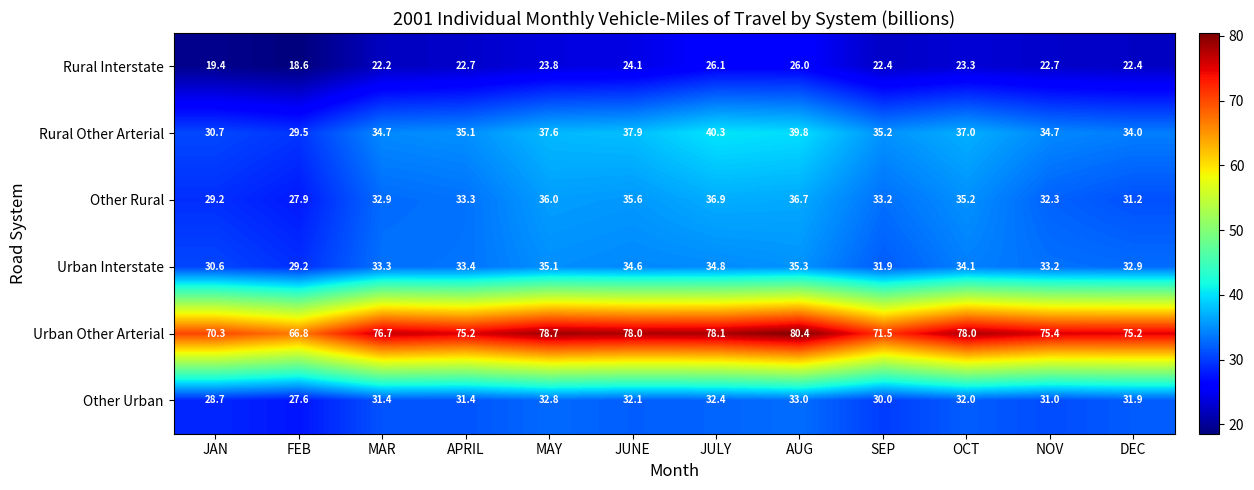

What value does the Rural Interstate series have at MAY?

23.8